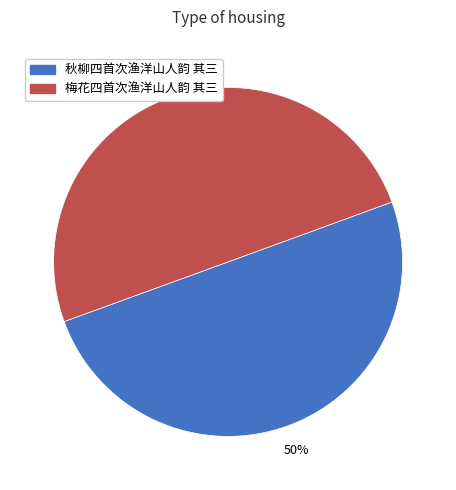

What is the ratio of the value at 秋柳四首次渔洋山人韵 其三 to the value at 梅花四首次渔洋山人韵 其三?

1.0